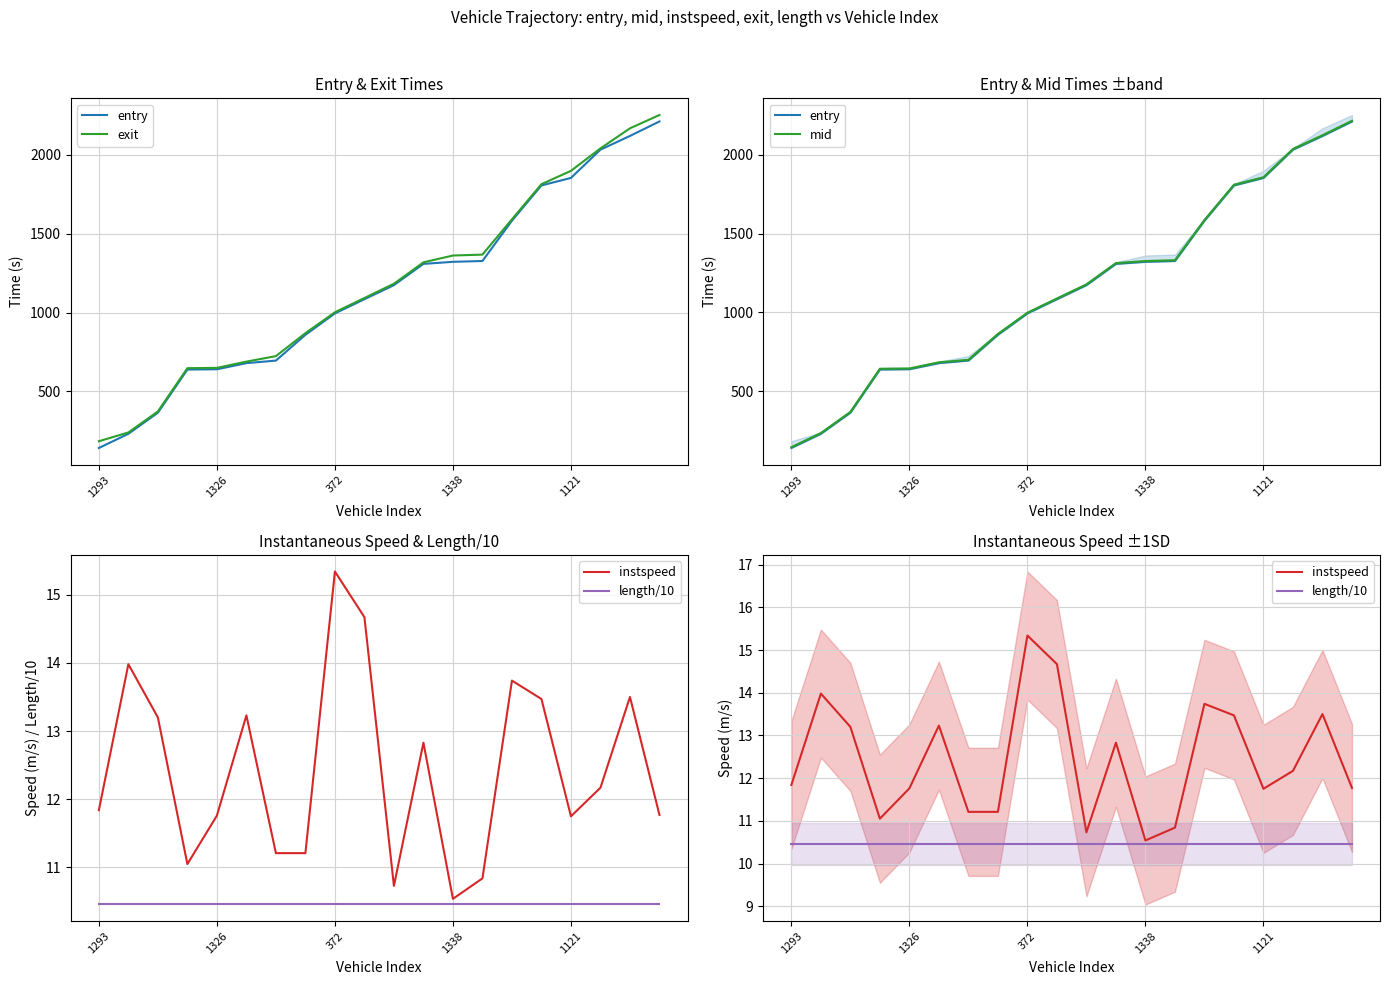

Is the value of mid at 19 greater than the value of entry at 7?

Yes